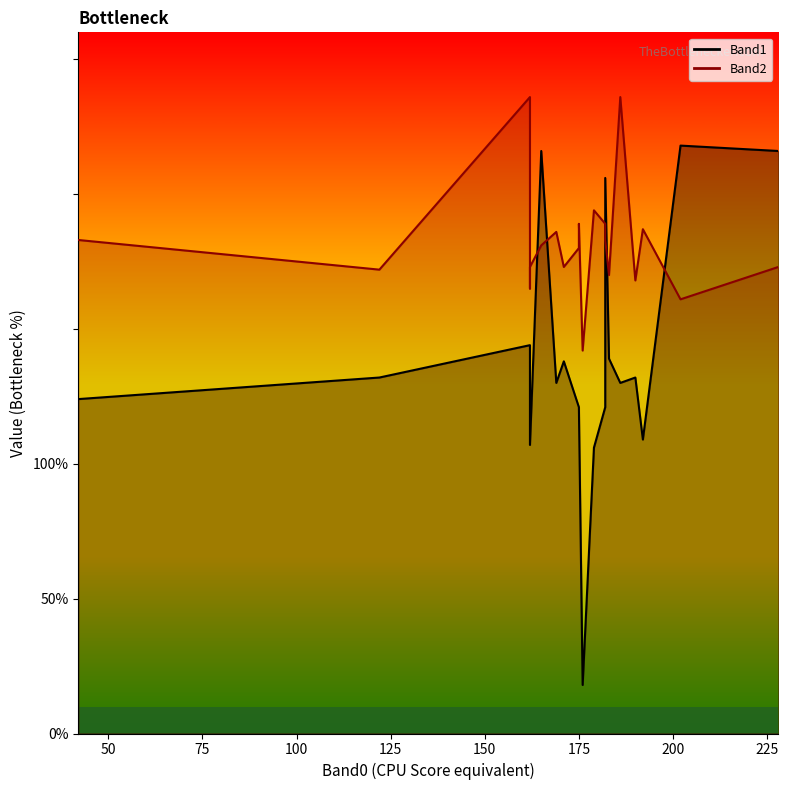

Rank the series by their average value, from highest to lowest.

Band2, Band1